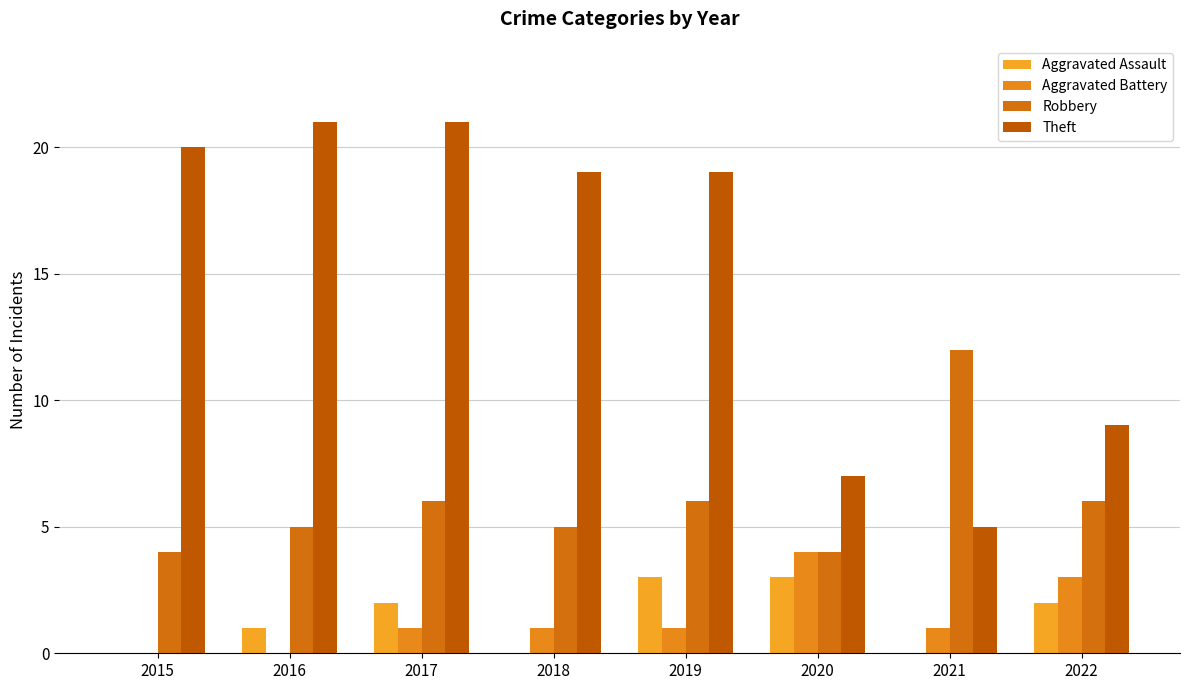

Where does the Aggravated Battery series first go above 1?

2020